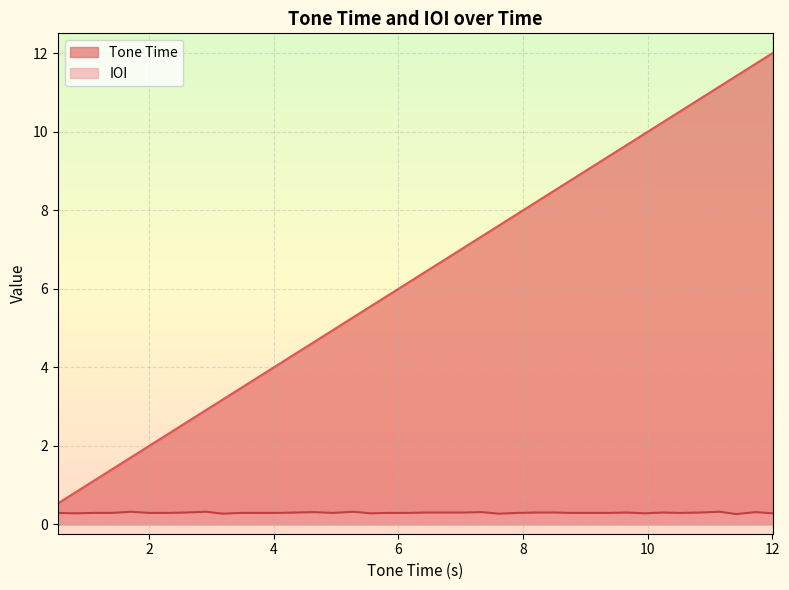

True or false: IOI and Tone Time intersect in this chart.

False